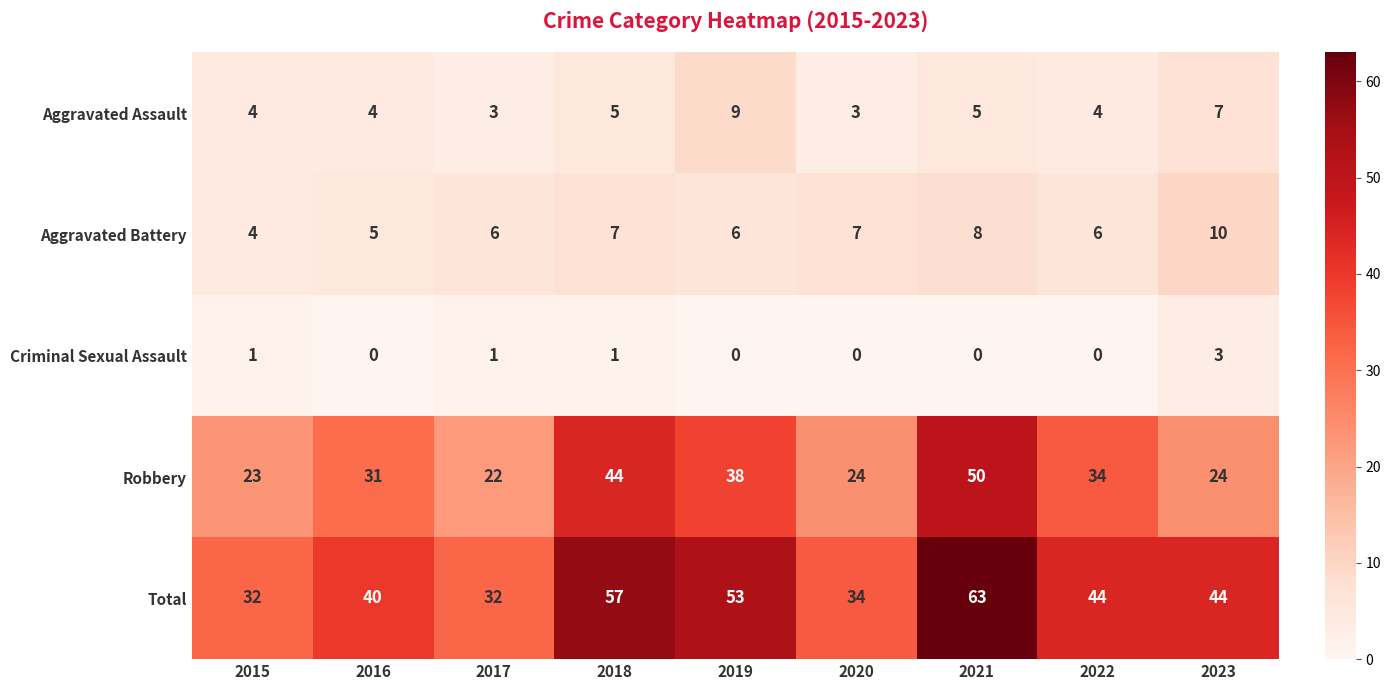

How many categories are shown in the chart?

9